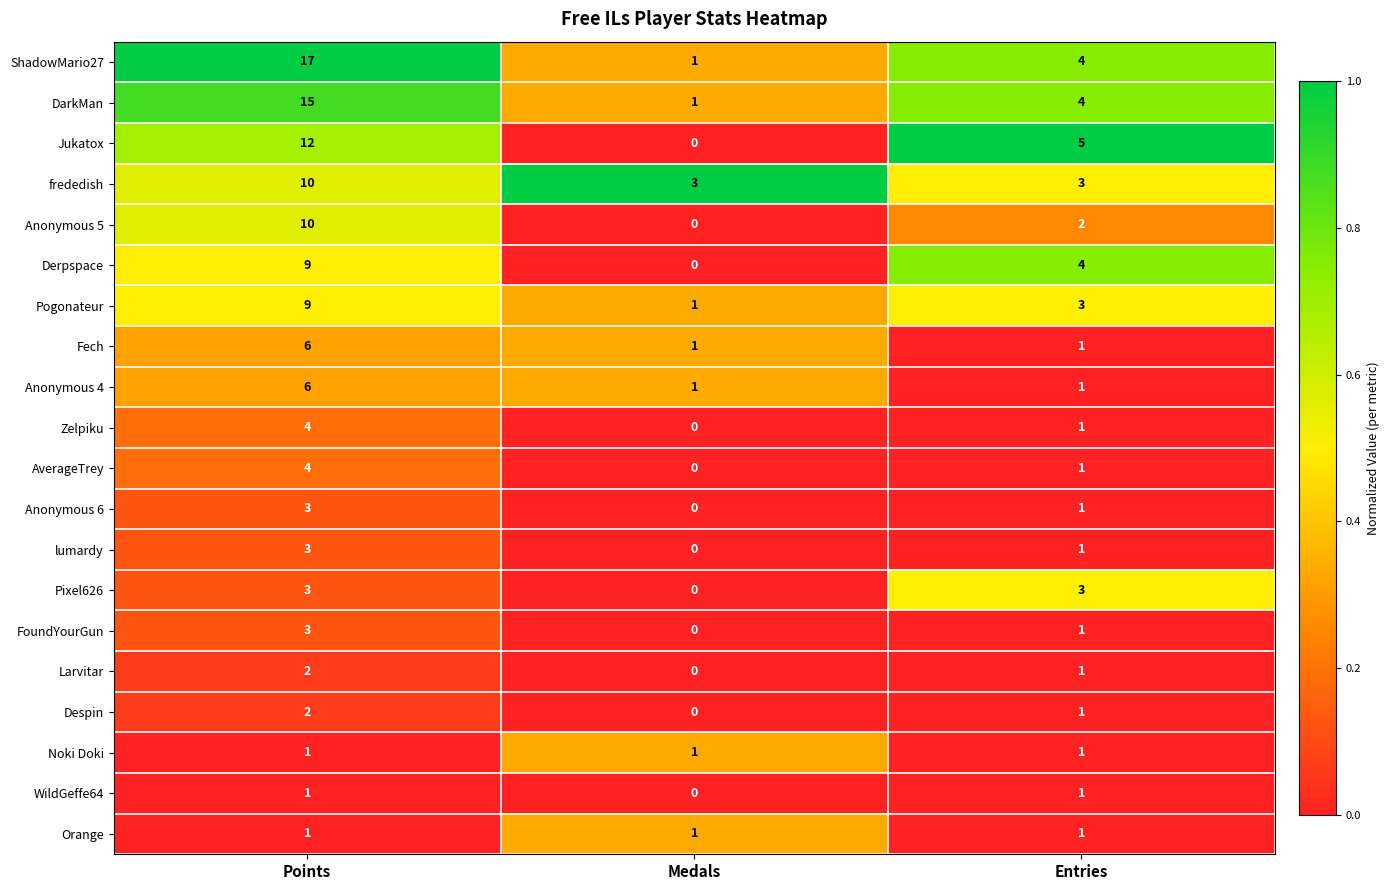

List the labels in order of ShadowMario27 value, largest first.

Points, Entries, Medals